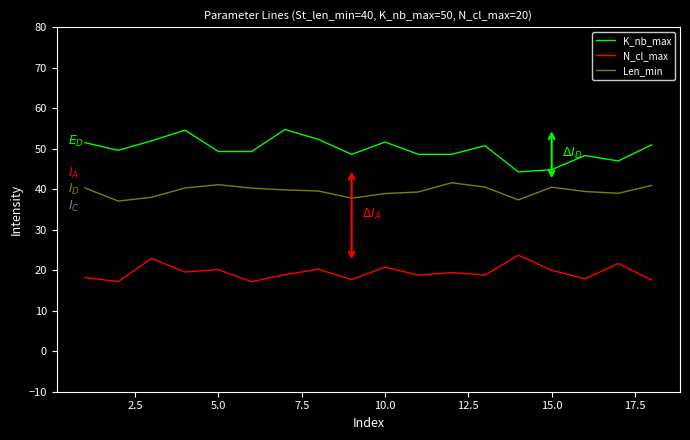

Which series has the largest total across all categories?

K_nb_max